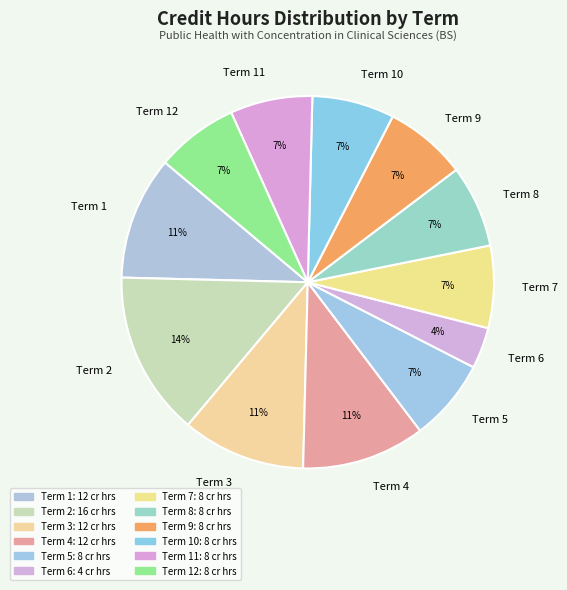

What percentage is the Term 6 slice, to the nearest percent?

4%